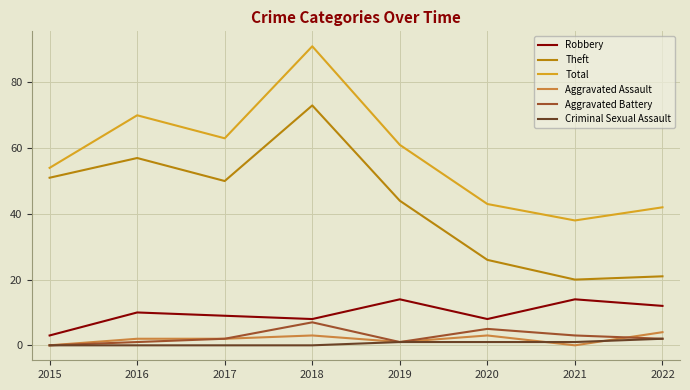

What is the approximate value of Robbery at 2022?

12